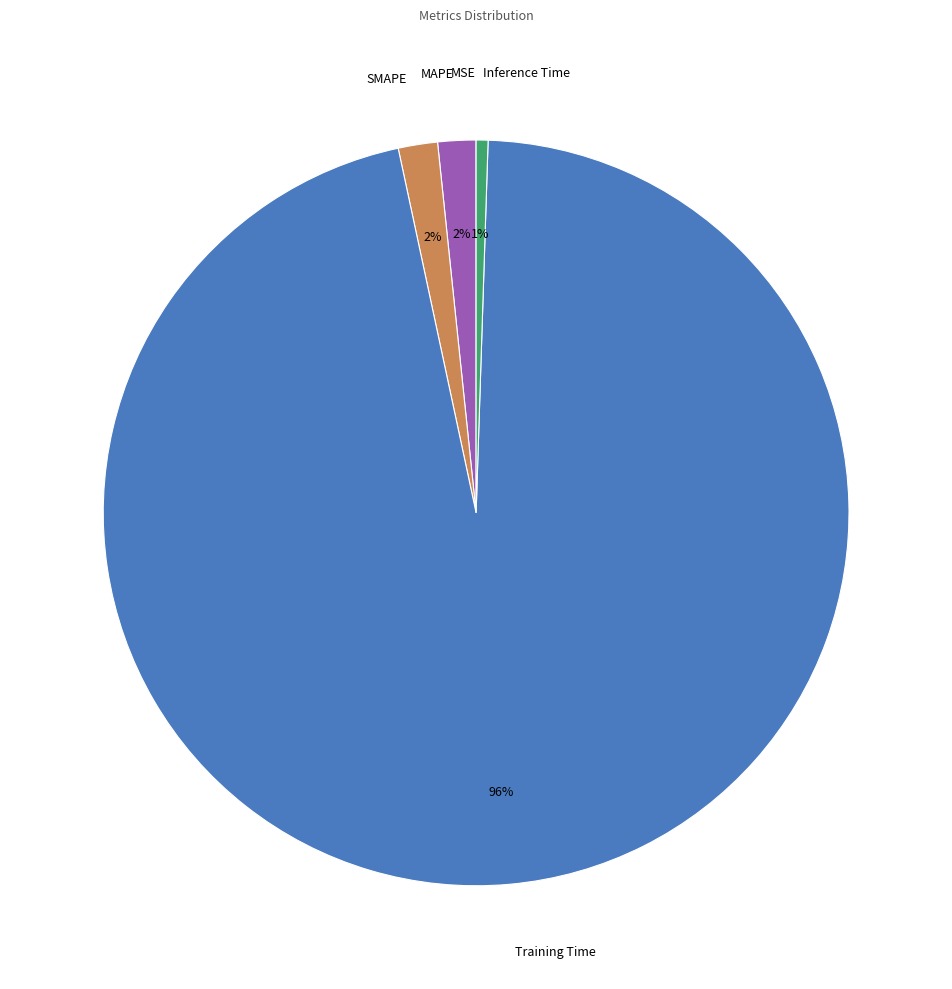

Which category has the biggest portion of the pie?

Training Time